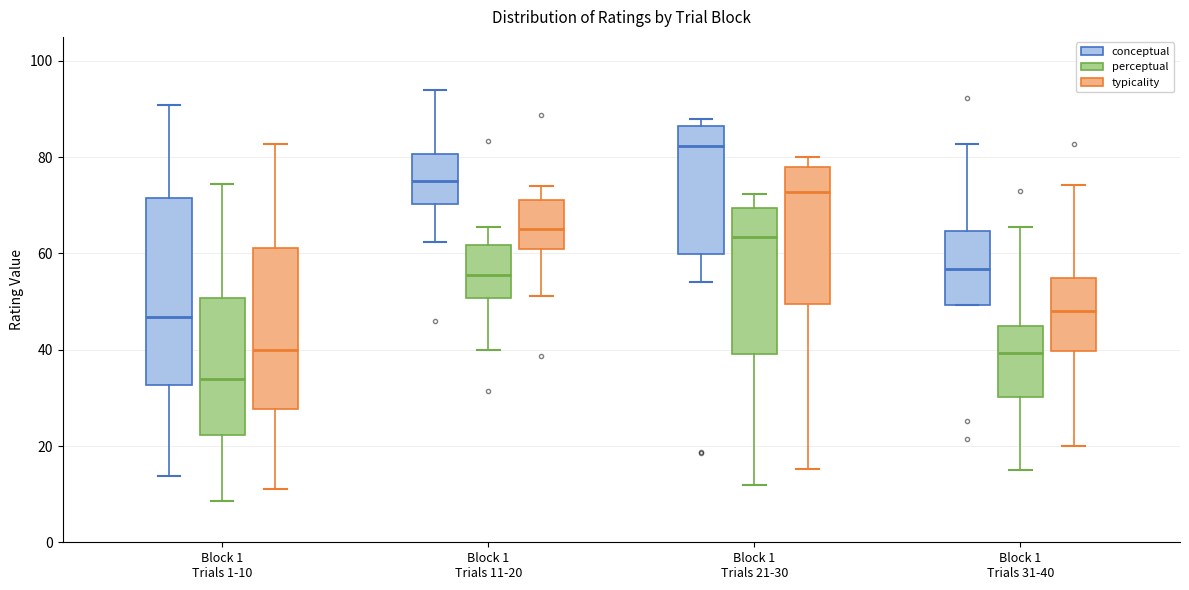

Which box's median line is the highest?

Block 1 Trials 21-30 (conceptual)